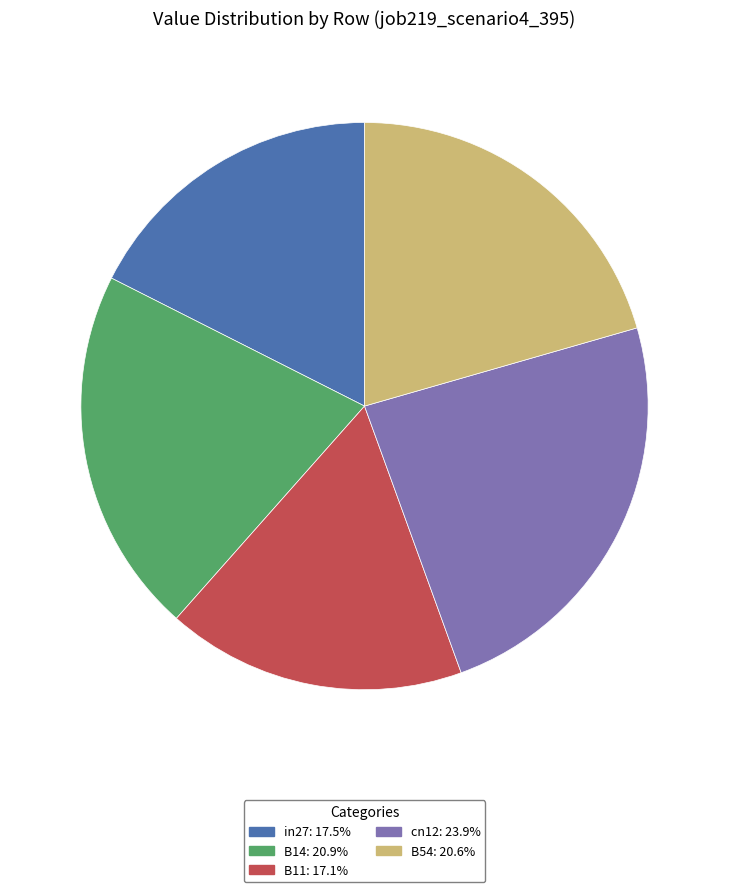

Do in27: 17.5% and B14: 20.9% together represent more than half of the pie?

No